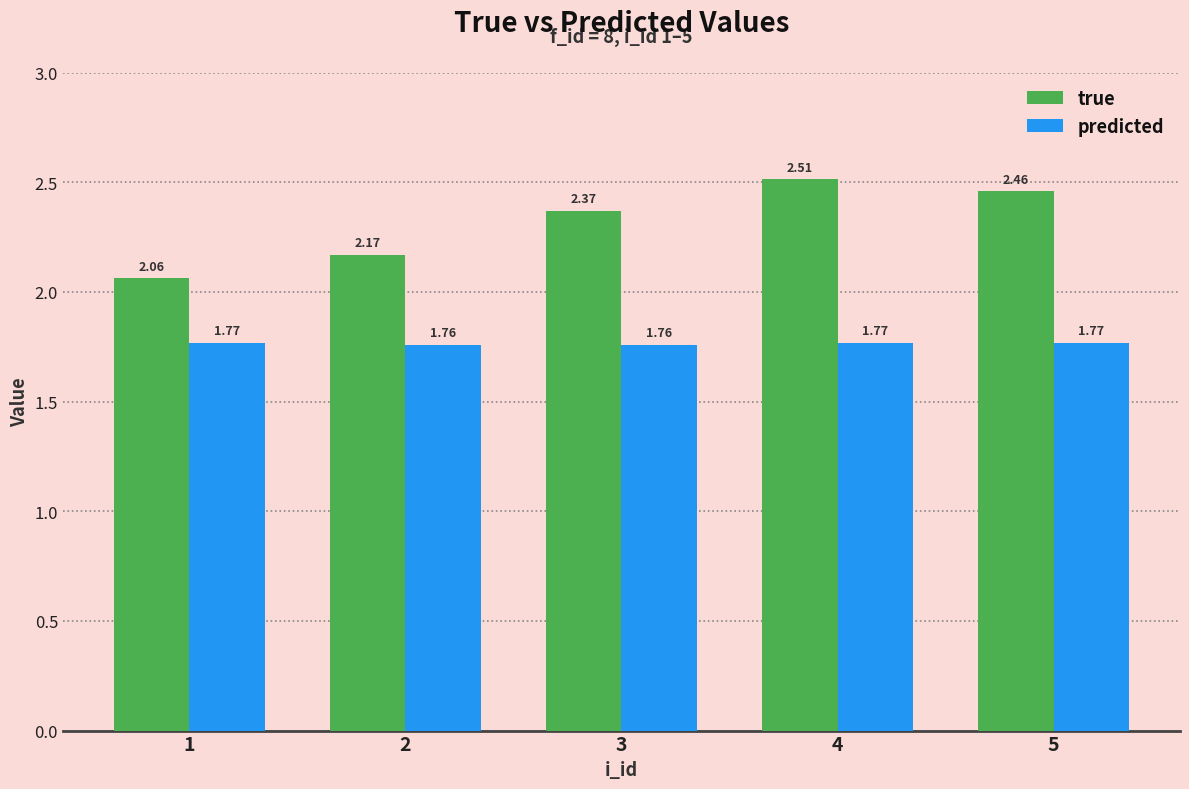

How many groups of bars are there?

5